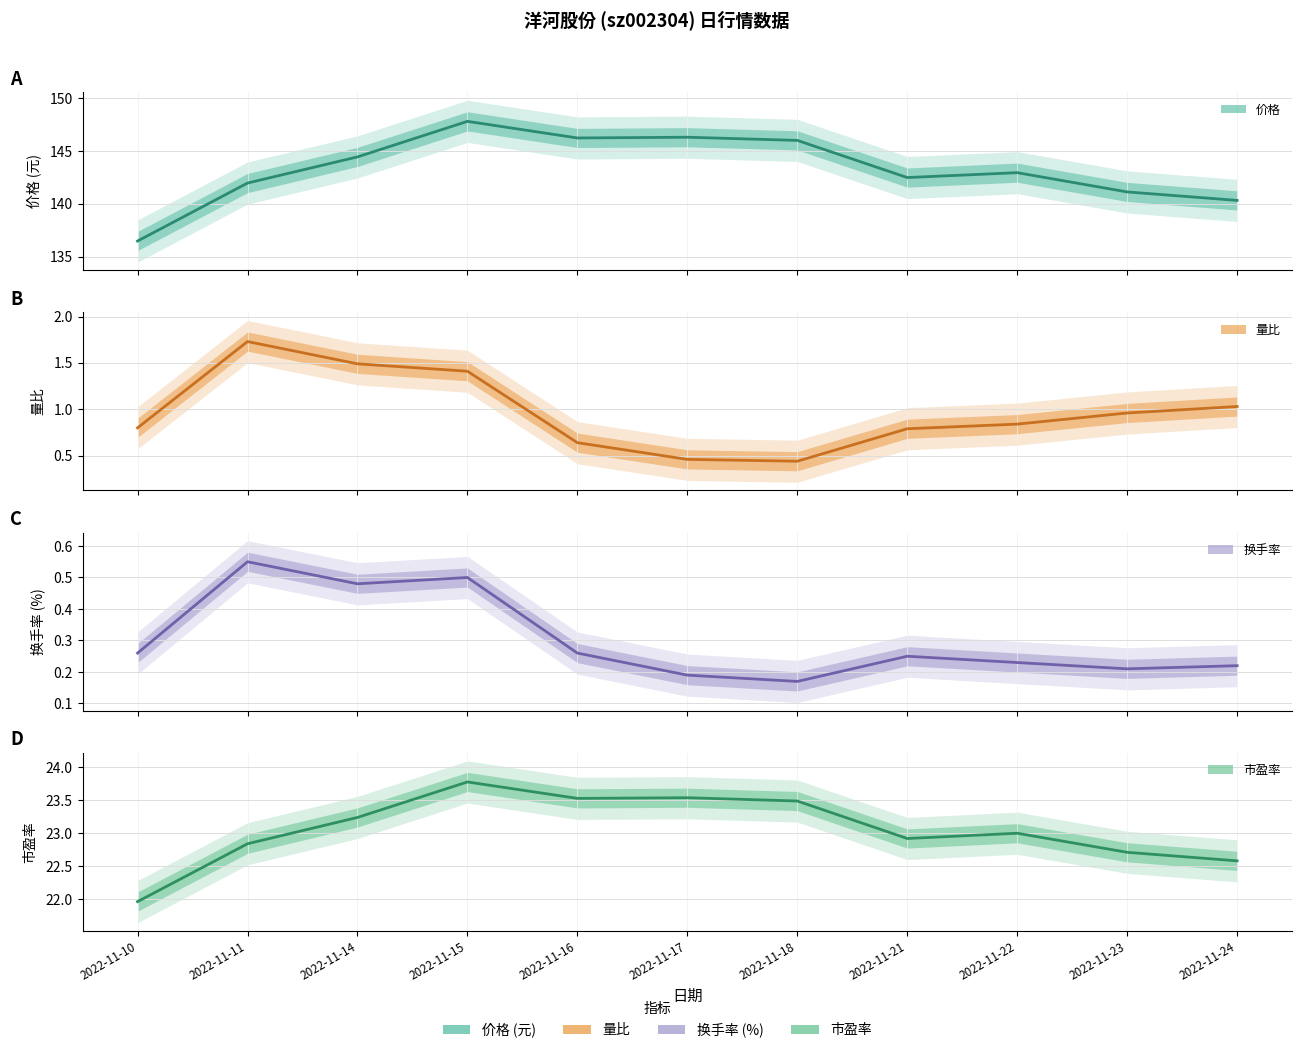

Where is the first local maximum for 价格 (中心线)?

2022-11-15